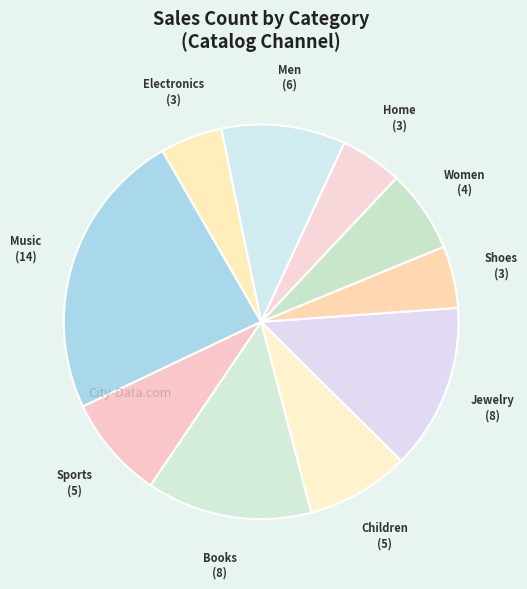

True or false: Men accounts for 10% of the total.

True